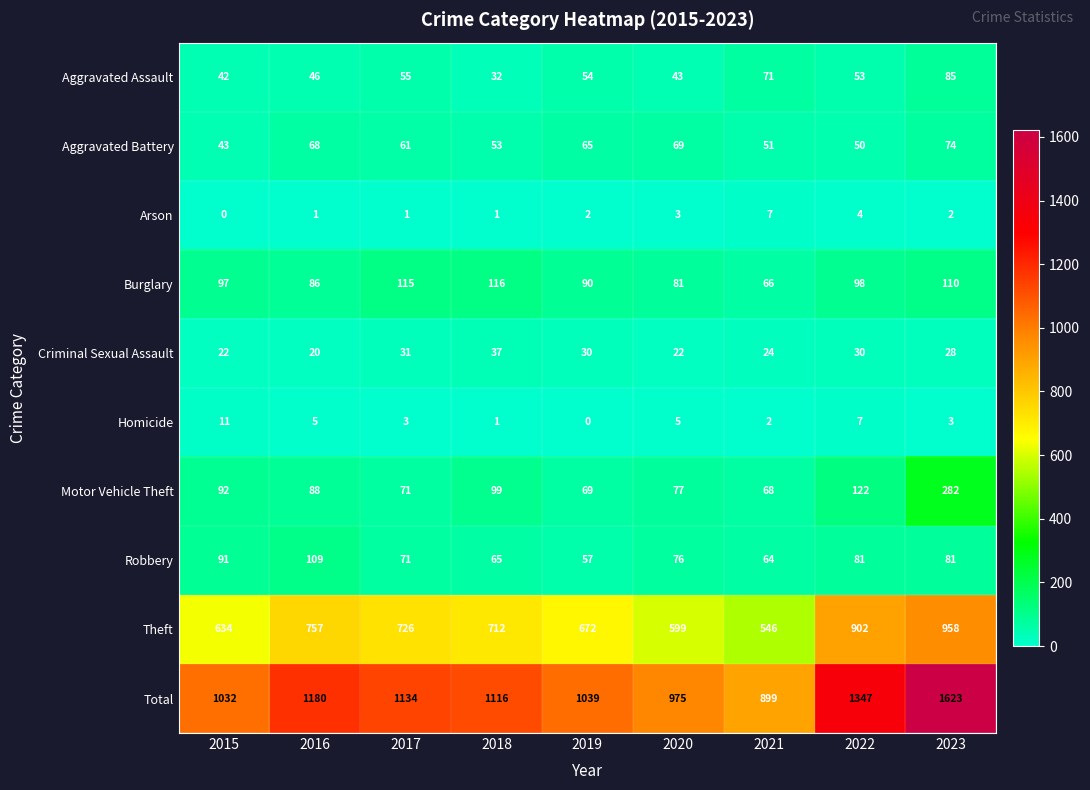

How many values in the Motor Vehicle Theft series are below 88?

4